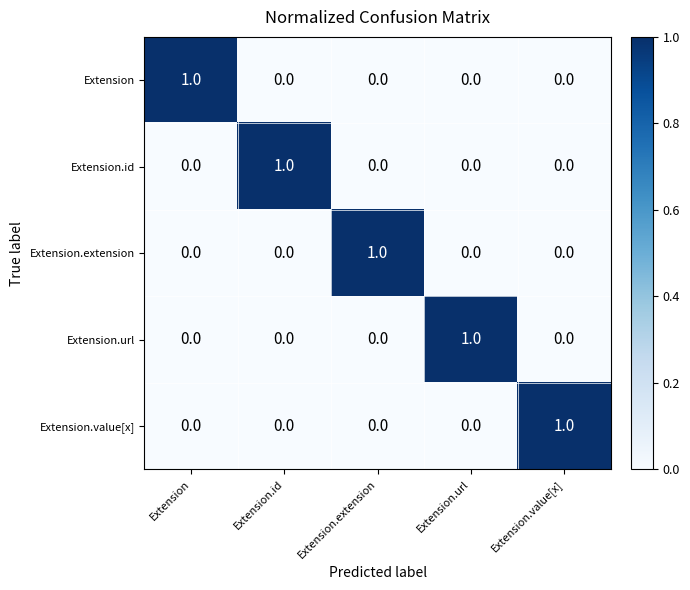

Which category has the highest value in the Extension.url series?

Extension.url